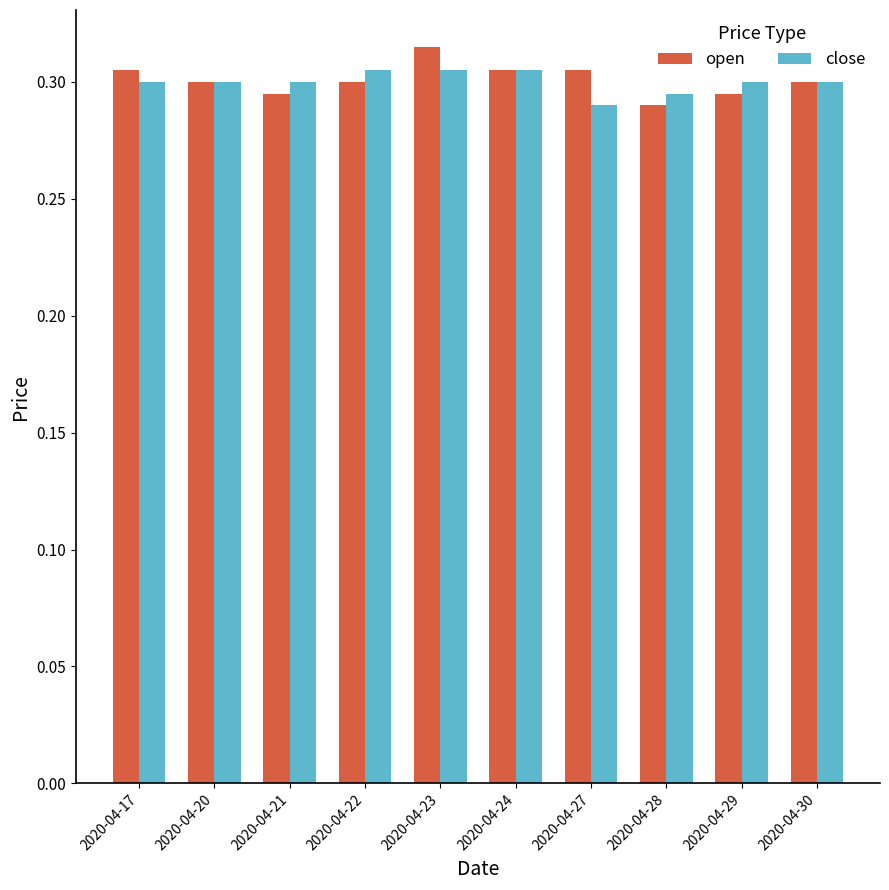

Which category has the highest value in the open series?

2020-04-23